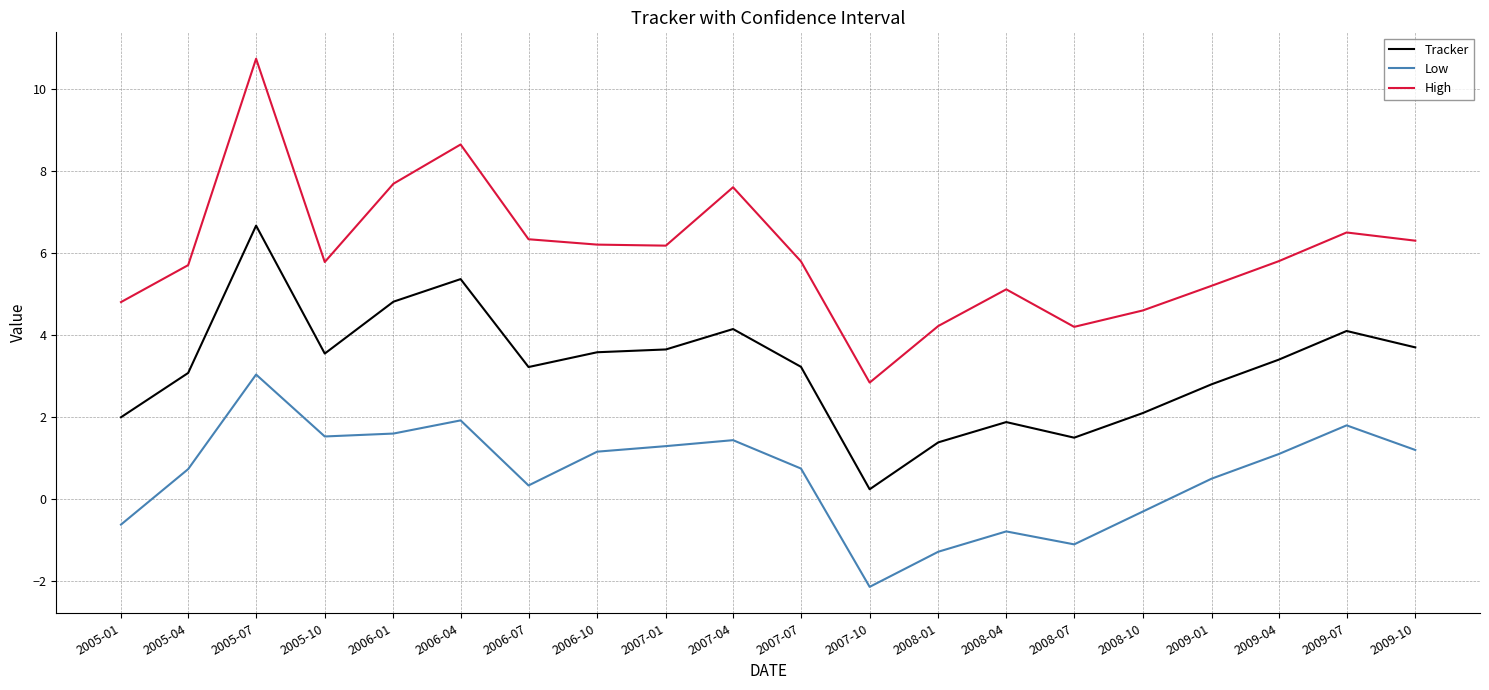

What position from the right is 2007-07?

10